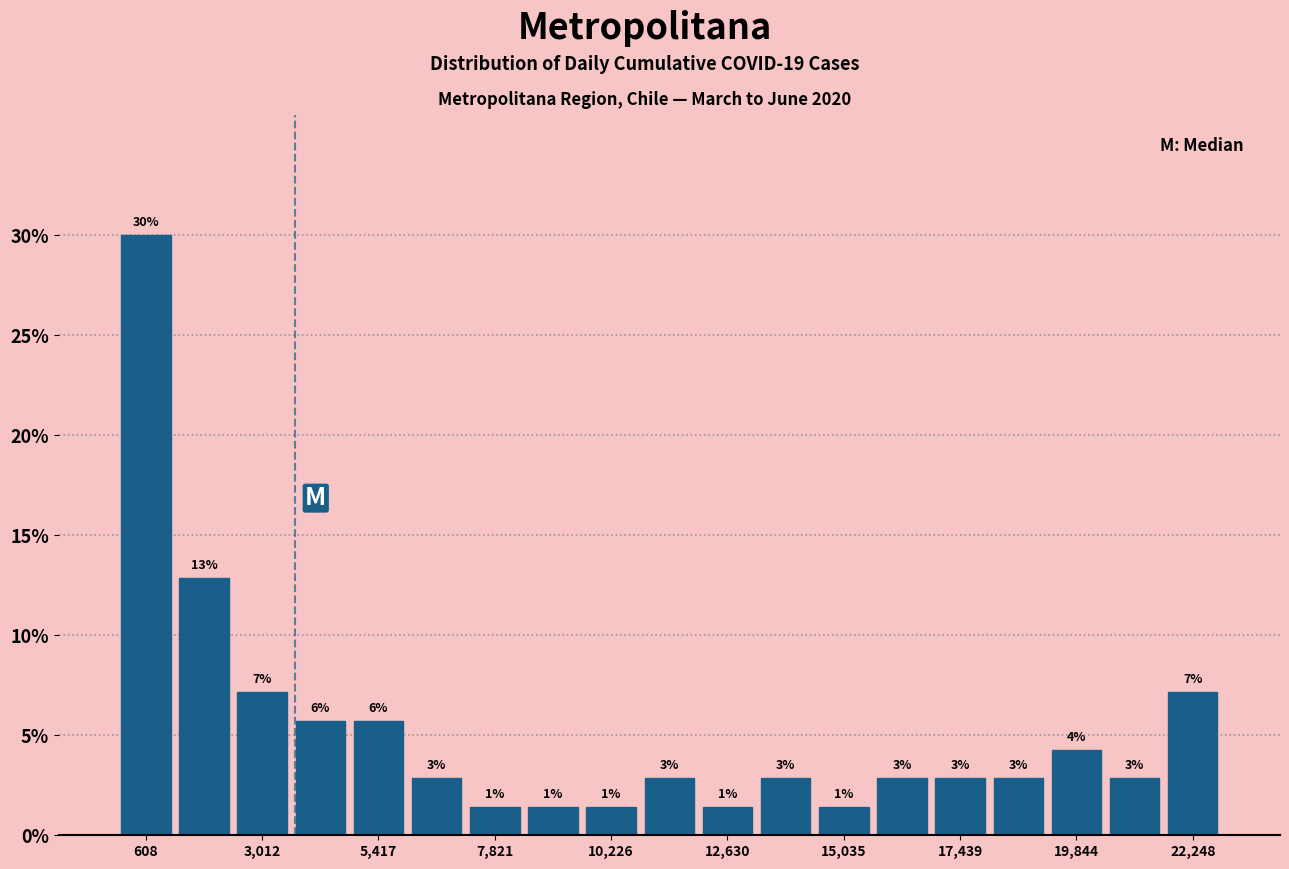

Around what value on the x-axis is the tallest bar? Give the approximate position of its centre, as read against the axis.

500